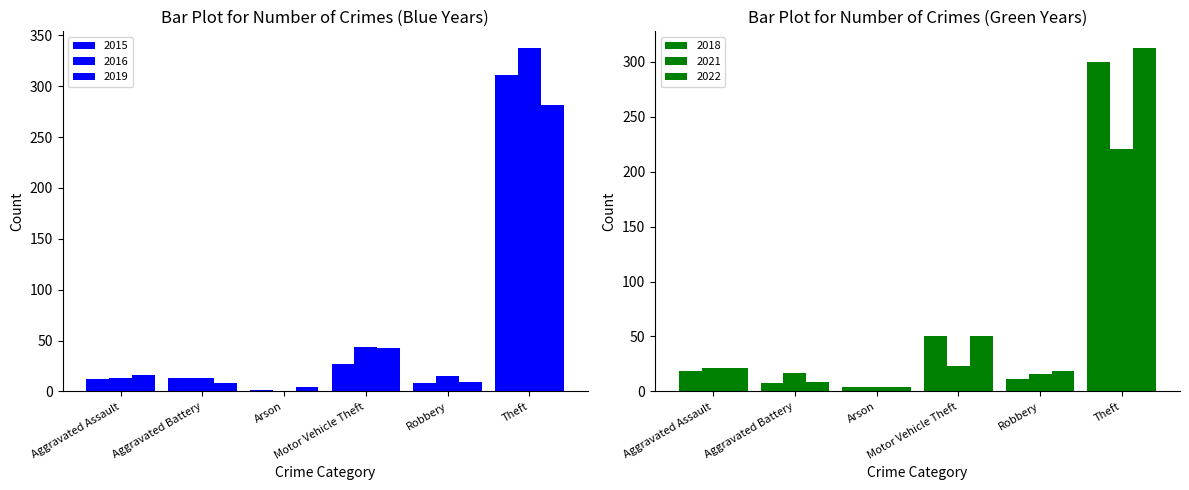

Which series changed the most between Aggravated Assault and Arson?

2021